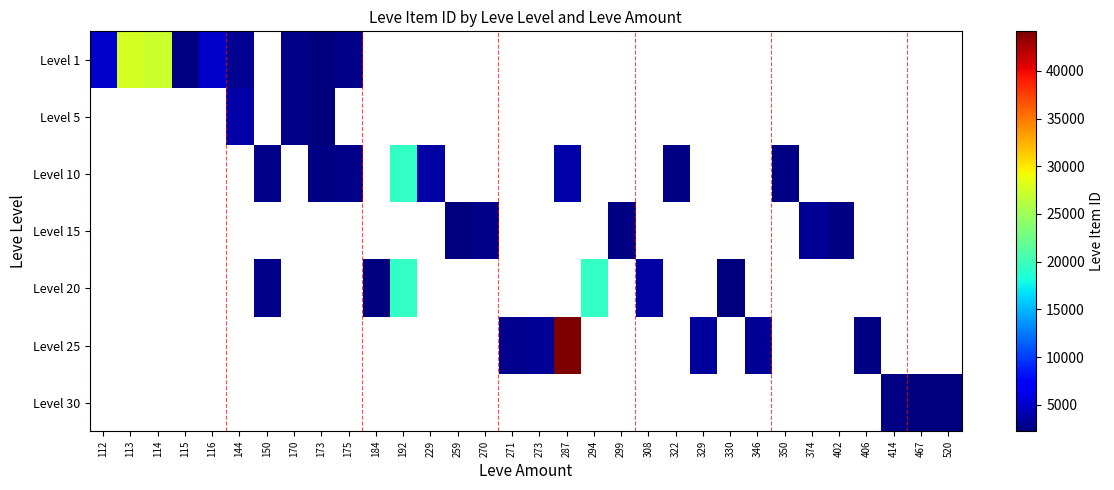

Is the value of Level 30 at 112 greater than the value of Level 15 at 520?

No